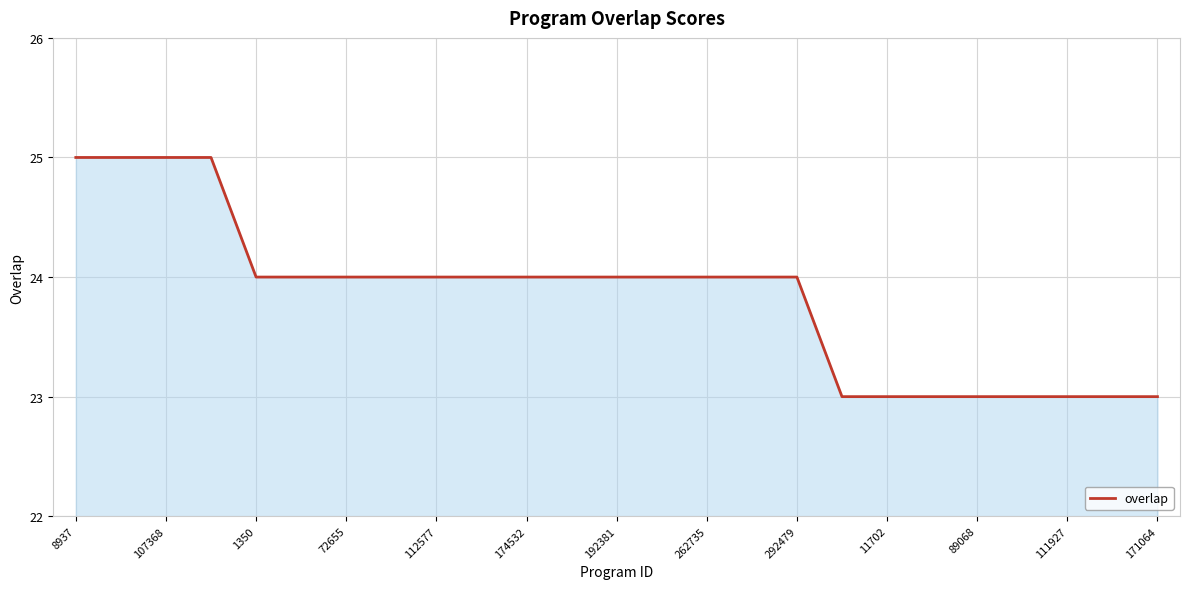

What is the smallest value displayed?

23